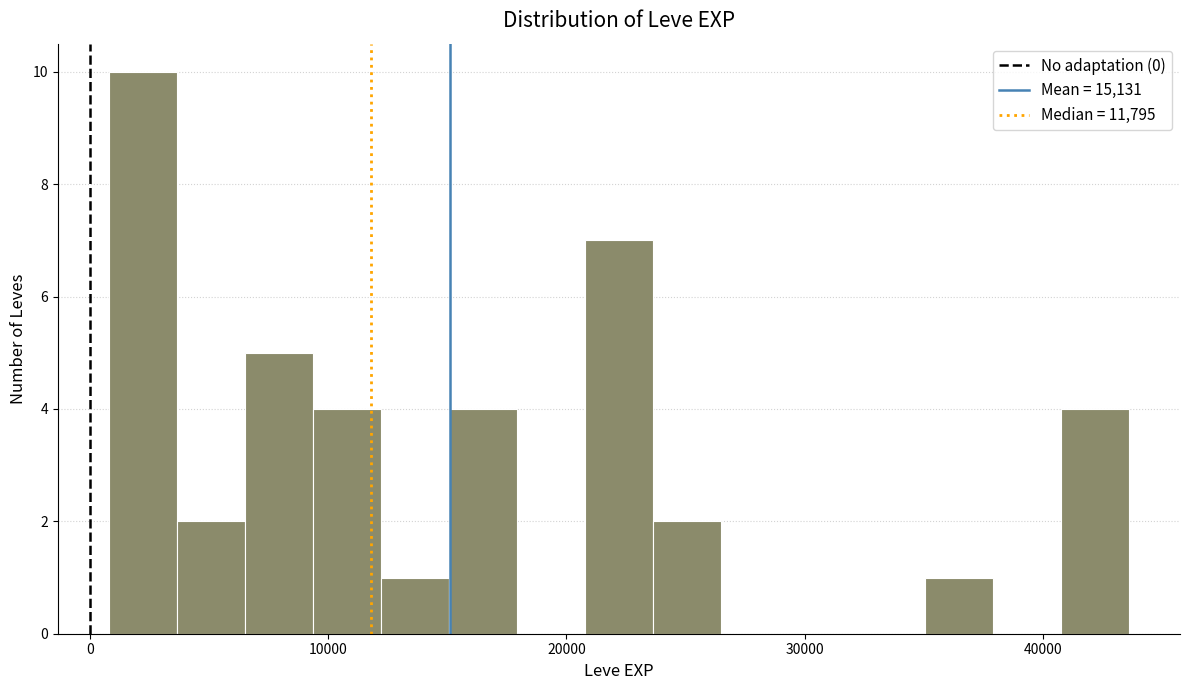

Around what value on the x-axis is the tallest bar? Give the approximate position of its centre, as read against the axis.

2000